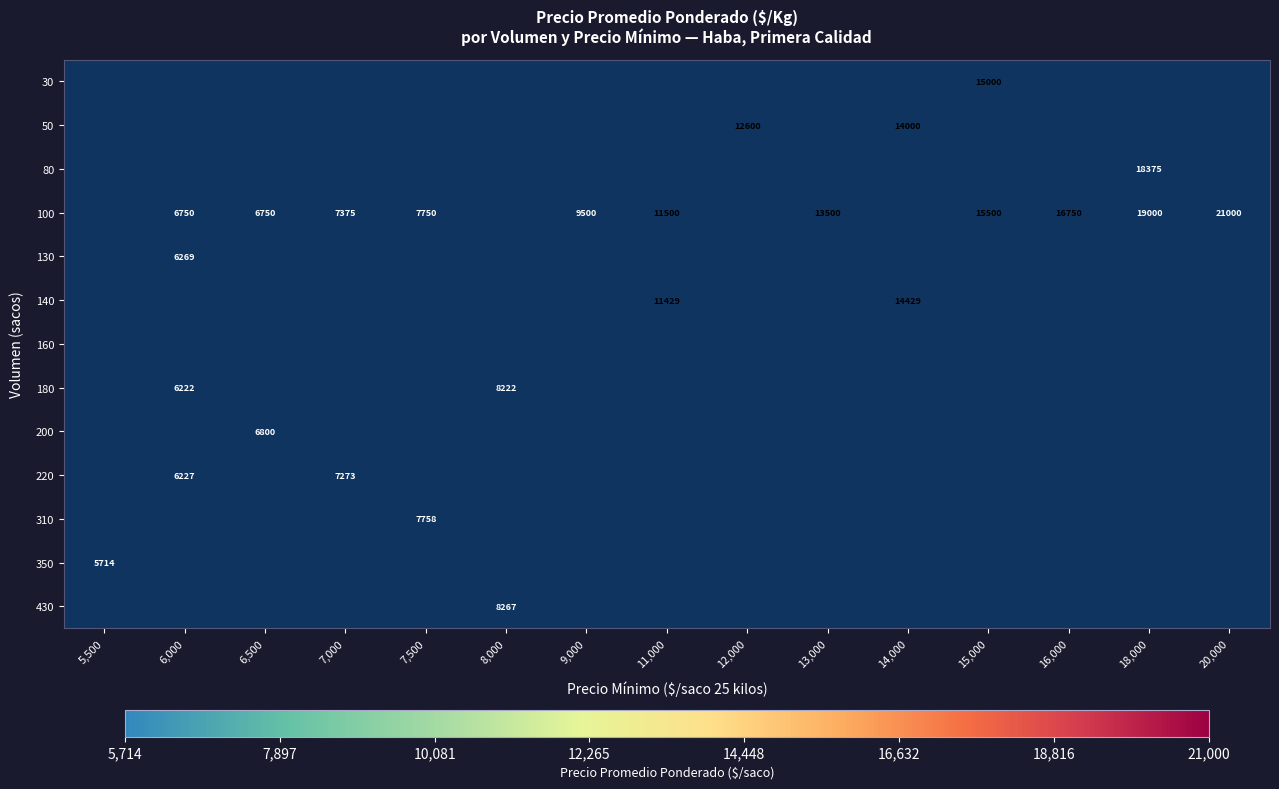

Between 7,500 and 6,000, which is larger?

6,000